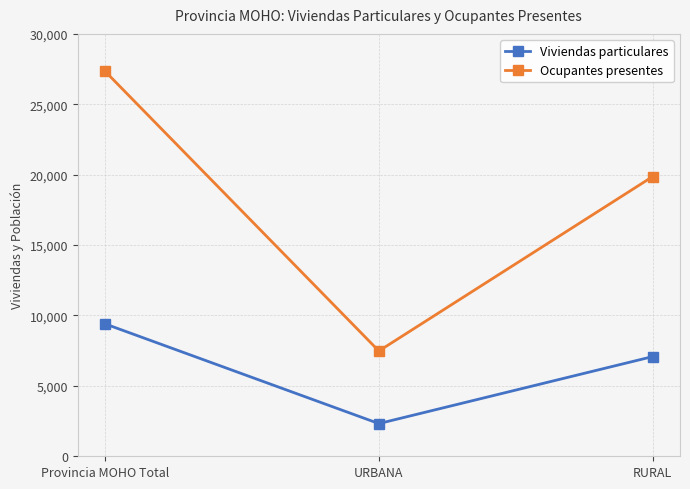

Which category has the lowest value in the Viviendas particulares series?

URBANA